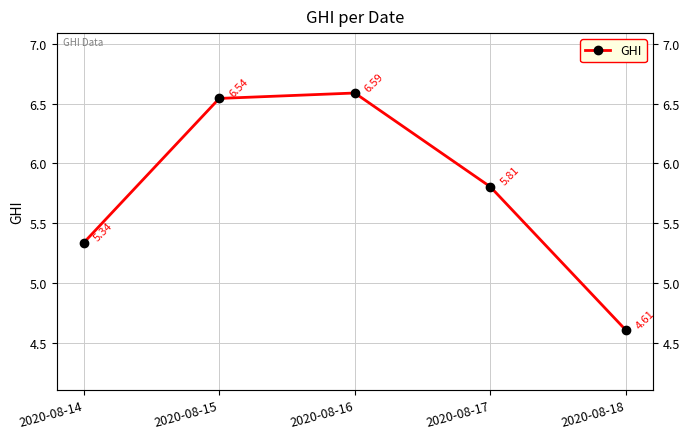

Where is the first local maximum?

2020-08-16